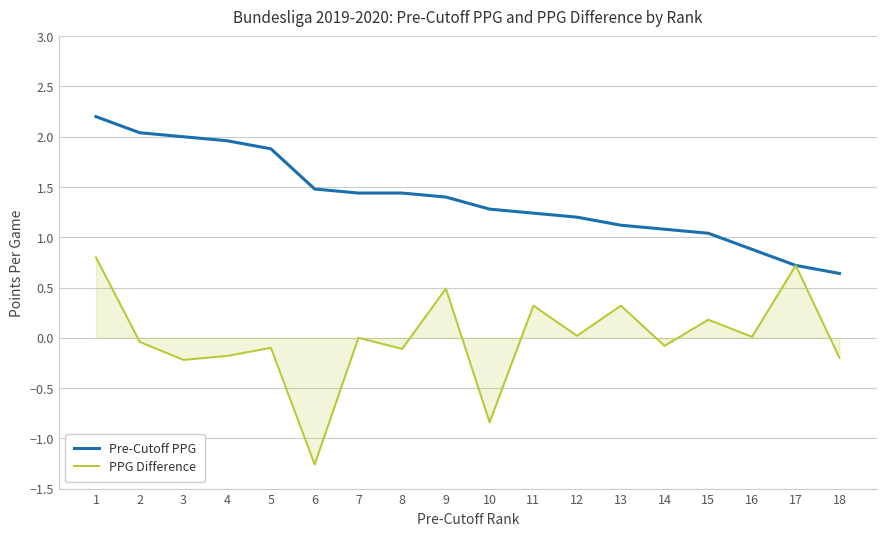

At how many categories does at least one series exceed 0?

18